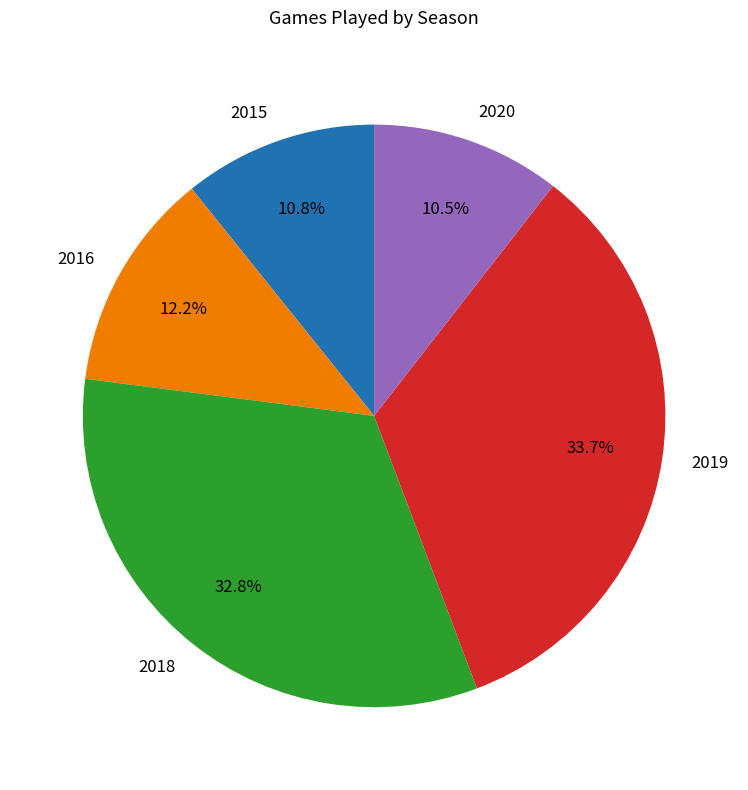

Does 2016 account for over 50% of the chart?

No